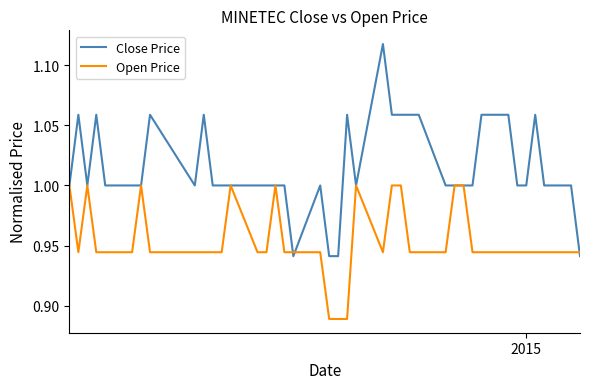

Which series has the largest total across all categories?

Close Price